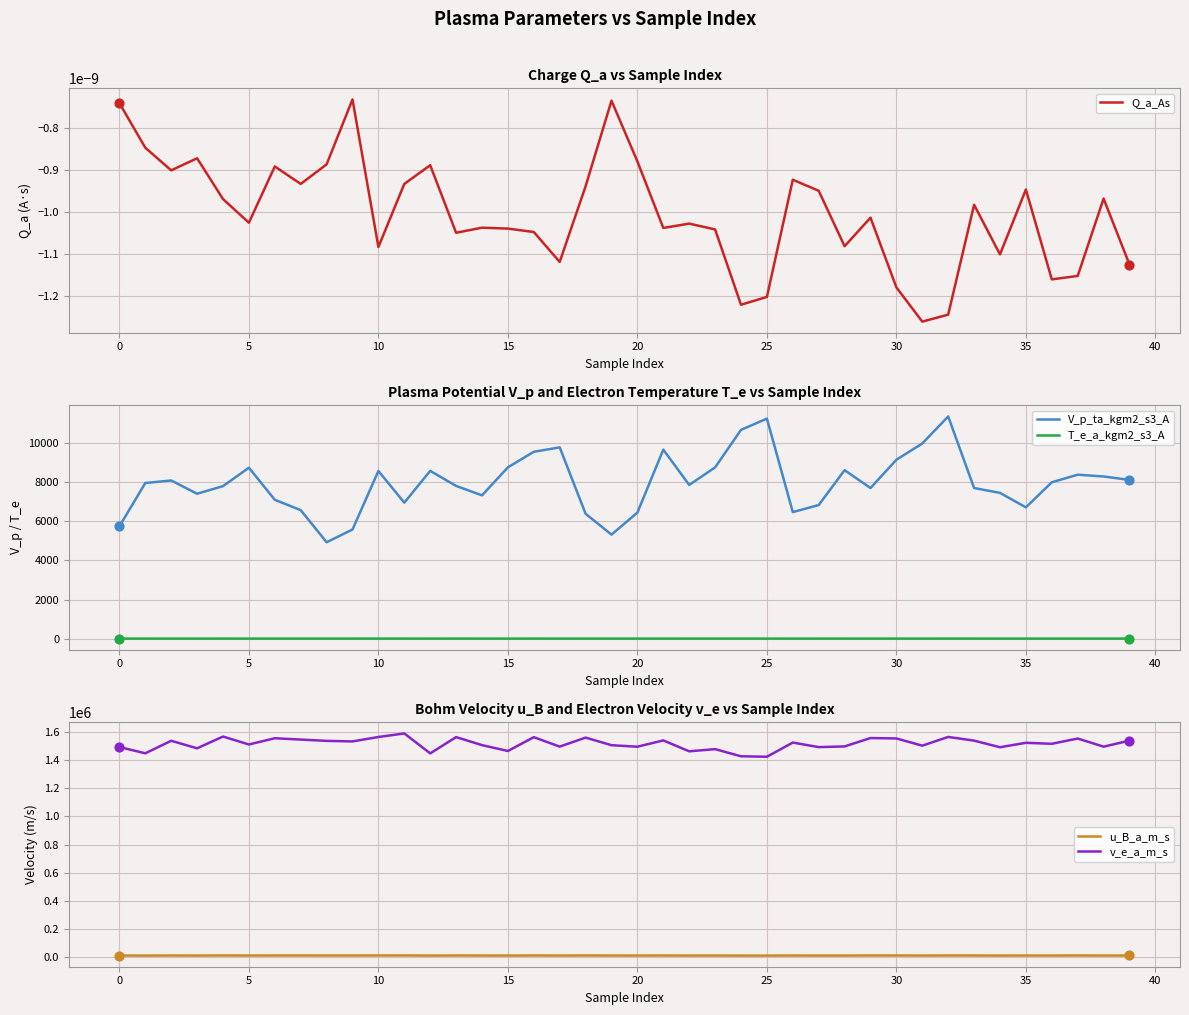

Which series has the largest total across all categories?

v_e_a_m_s